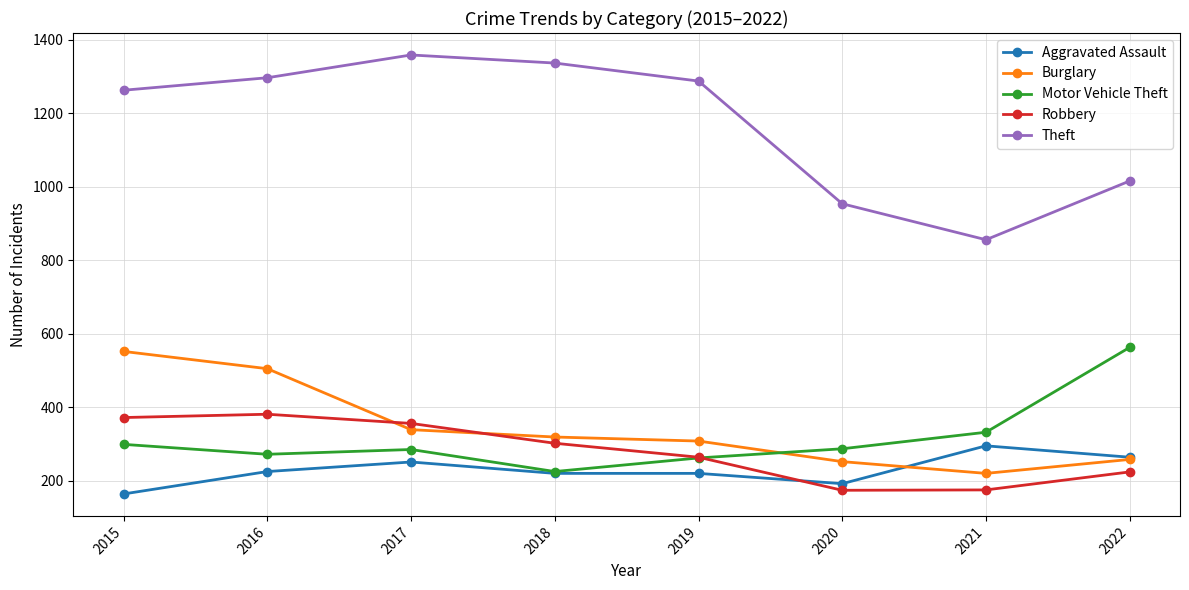

At which label does Aggravated Assault reach its peak?

2021